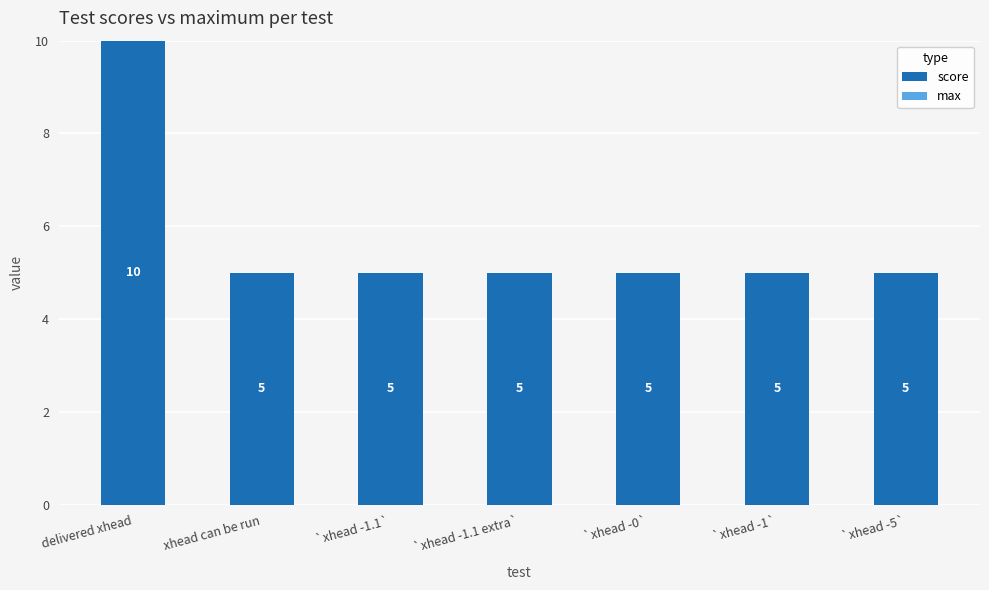

How many bars are there in total?

7